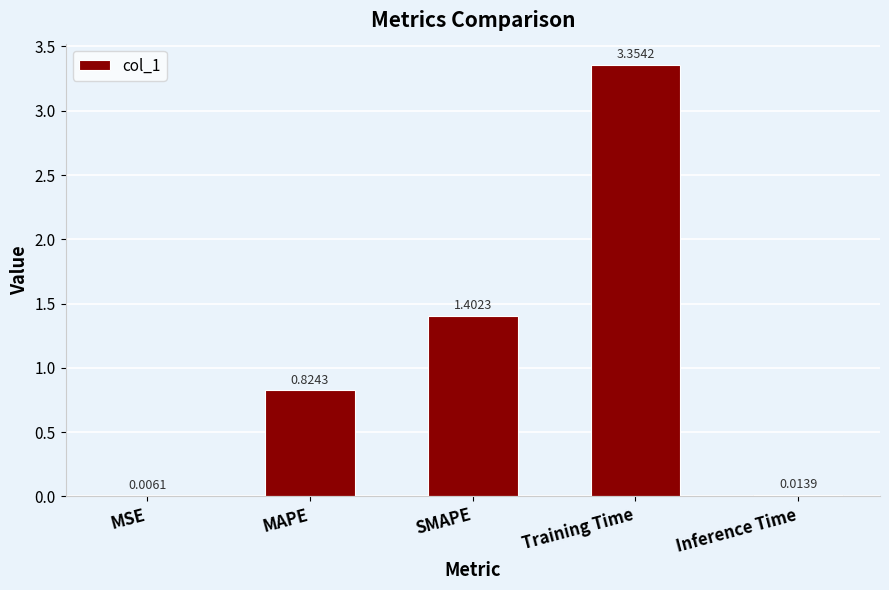

Are the bars grouped side by side (vs. stacked)?

No